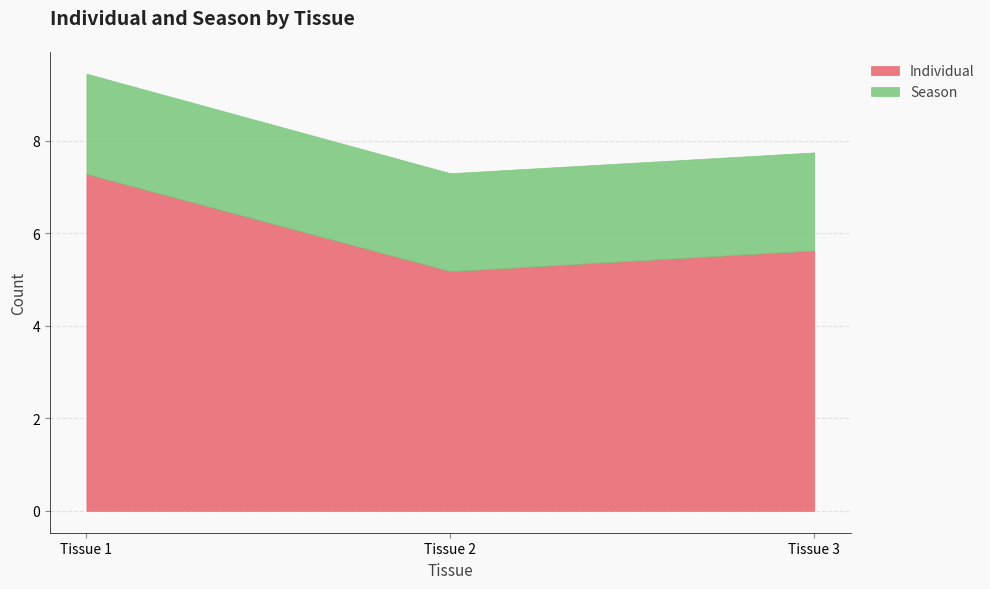

What is the total value across all series at Tissue 2?

7.3